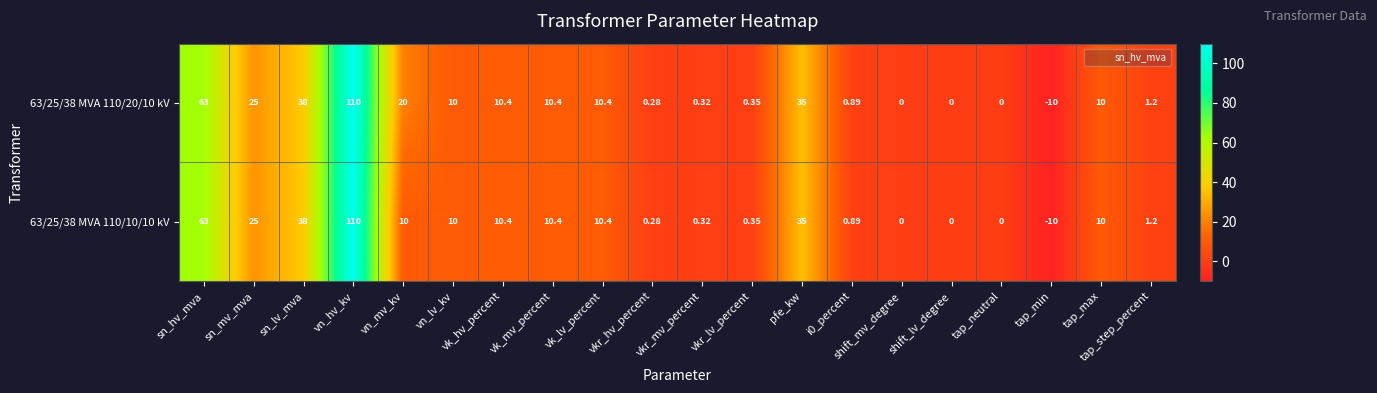

List the series in order of their overall mean, lowest first.

63/25/38 MVA 110/10/10 kV, 63/25/38 MVA 110/20/10 kV